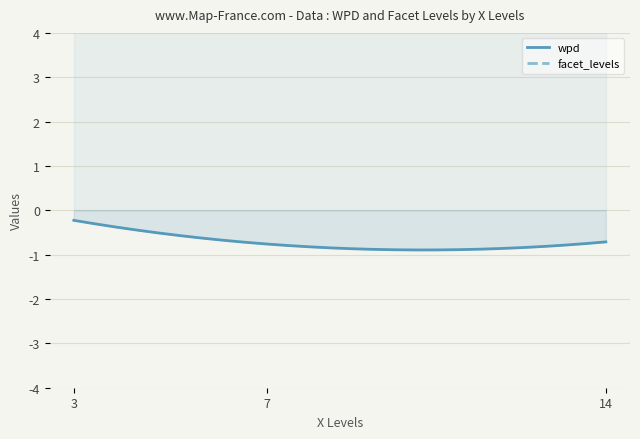

The facet_levels series shows 2.2 at 14. True or false?

False